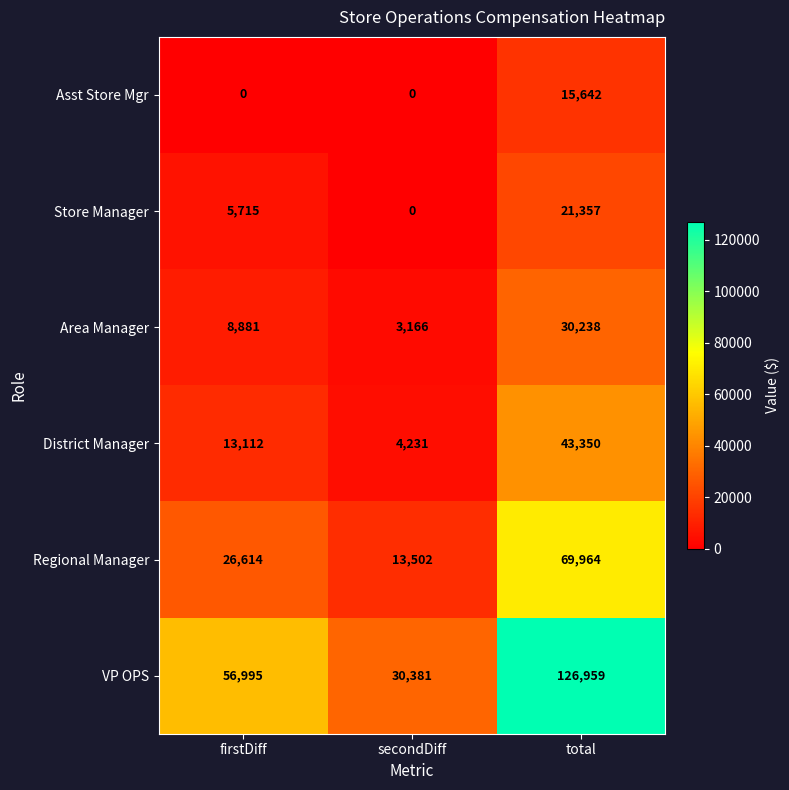

The value of Store Manager at firstDiff is 5715. True or false?

True